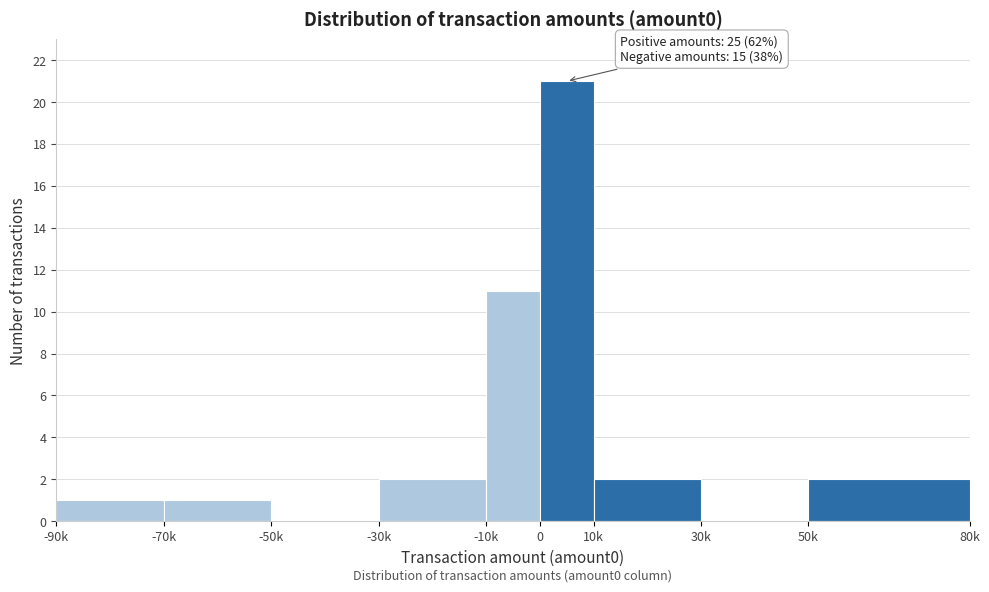

Reading left to right, what are all the values shown in this chart?

-90k=1	-70k=1	-50k=0	-30k=2	-10k=11	0=21	10k=2	30k=0	50k=2